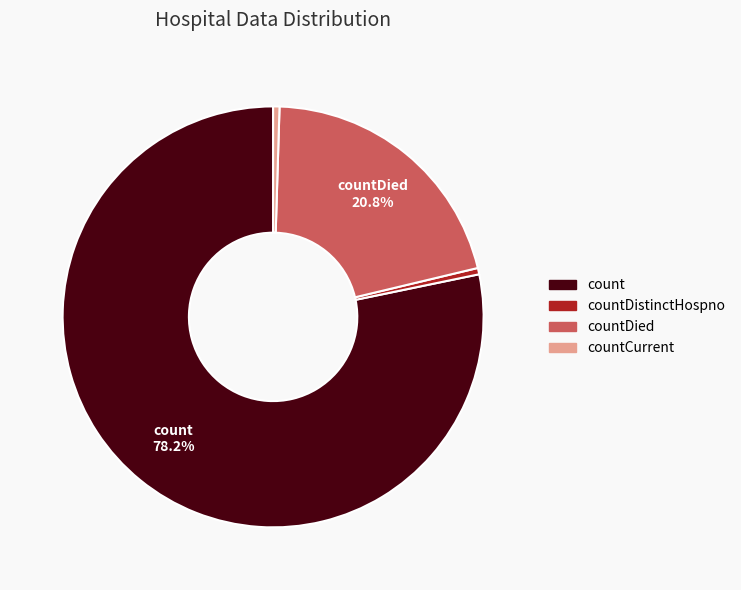

Is there a majority slice in this chart?

Yes